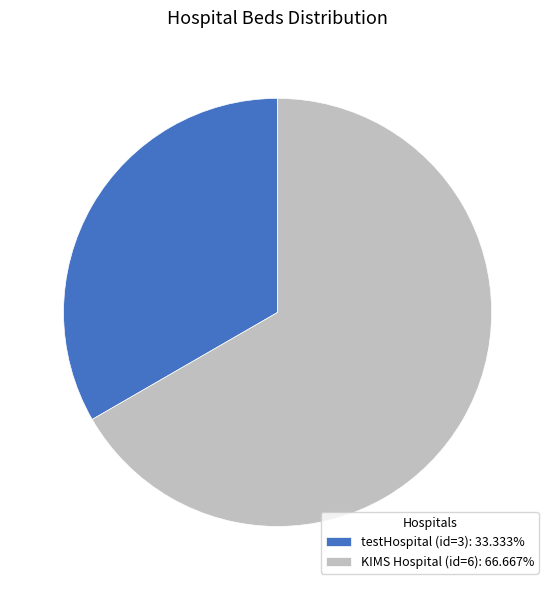

Is there any slice that represents more than half of the pie?

Yes